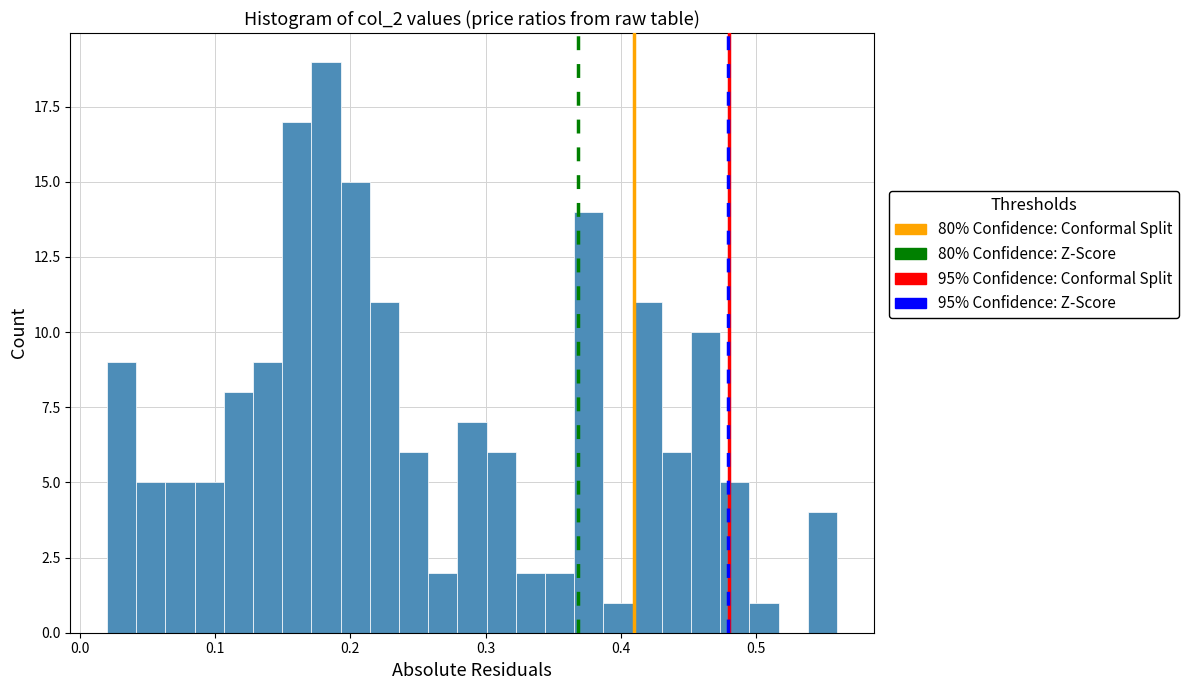

Around what value on the x-axis is the tallest bar? Give the approximate position of its centre, as read against the axis.

0.18